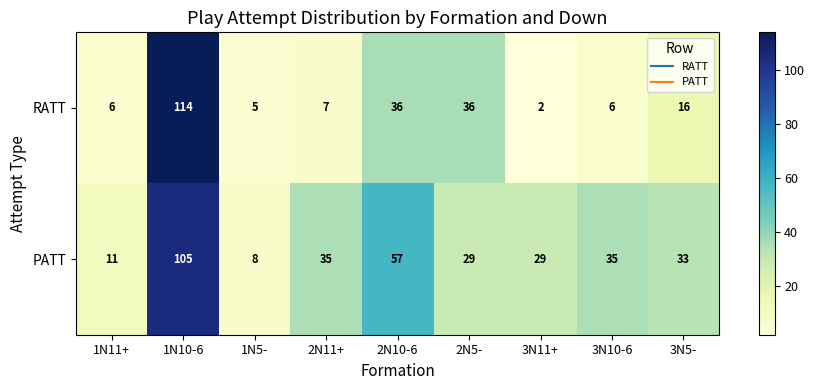

Reading left to right, what are all the values shown in this chart?

RATT: 1N11+=6	1N10-6=114	1N5-=5	2N11+=7	2N10-6=36	2N5-=36	3N11+=2	3N10-6=6	3N5-=16
PATT: 1N11+=11	1N10-6=105	1N5-=8	2N11+=35	2N10-6=57	2N5-=29	3N11+=29	3N10-6=35	3N5-=33